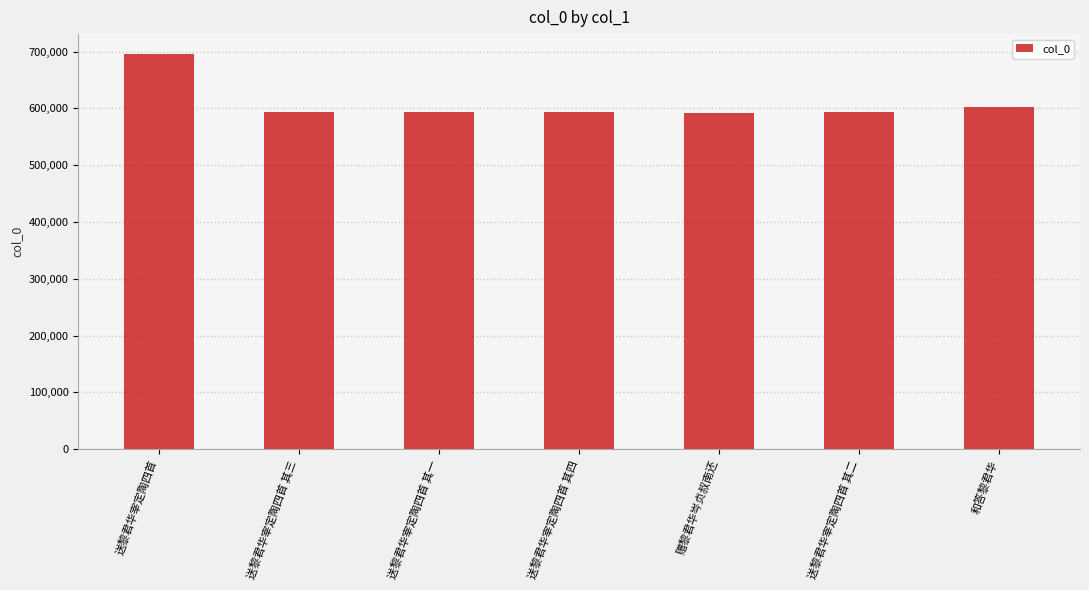

How many data points does each series have?

7